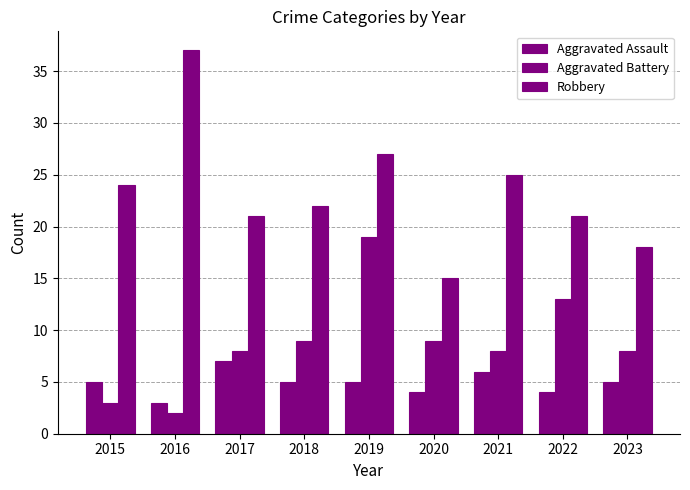

How many bars are there in total?

27